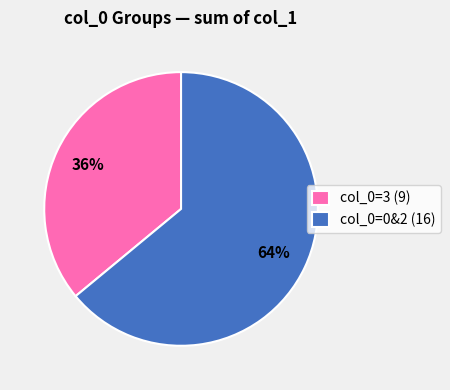

Do col_0=3 (9) and col_0=0&2 (16) together represent more than half of the pie?

Yes